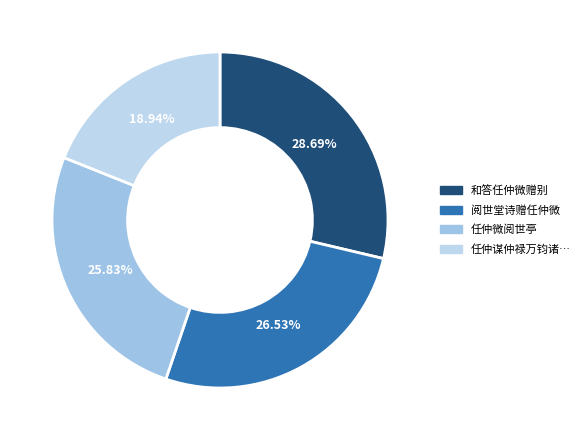

Which slice is the largest?

和答任仲微赠别